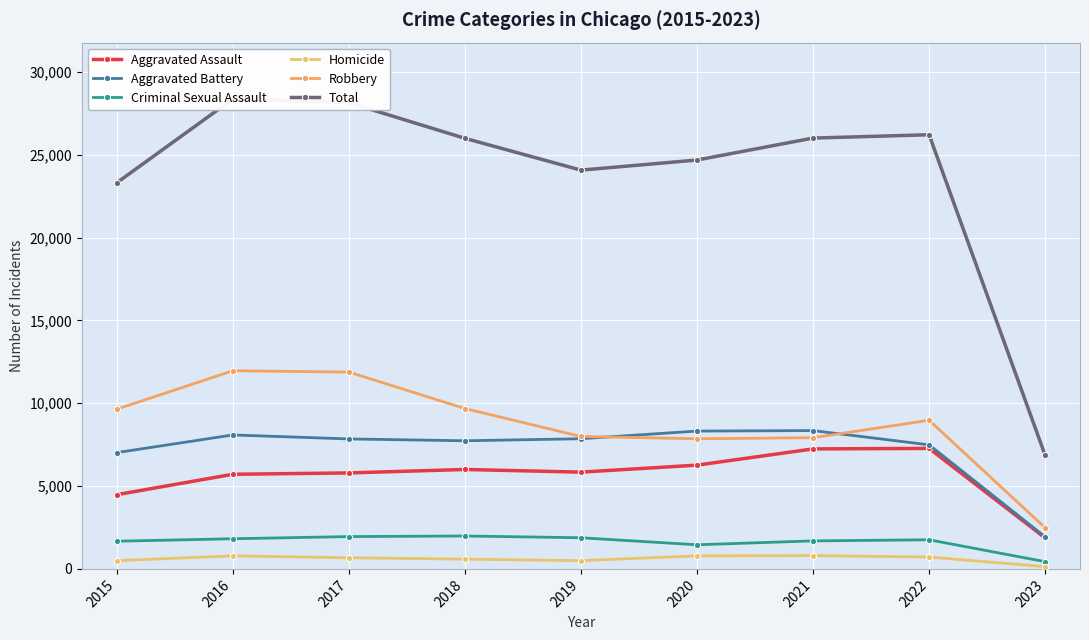

True or false: Total has a value of 28363 at 2016.

True